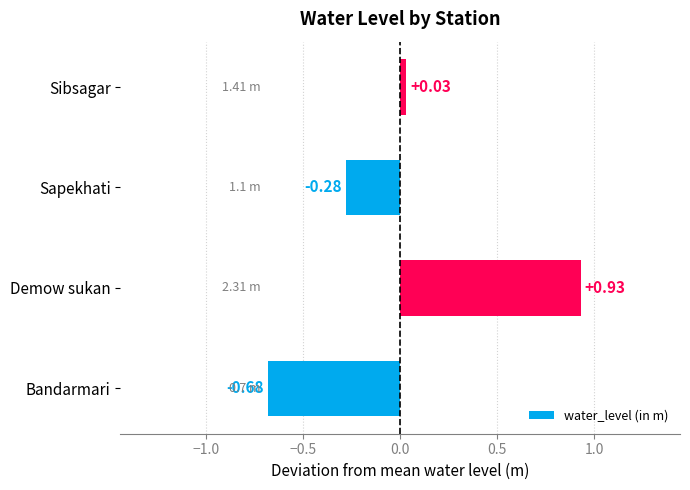

At which category does the chart reach its minimum across all series?

Bandarmari